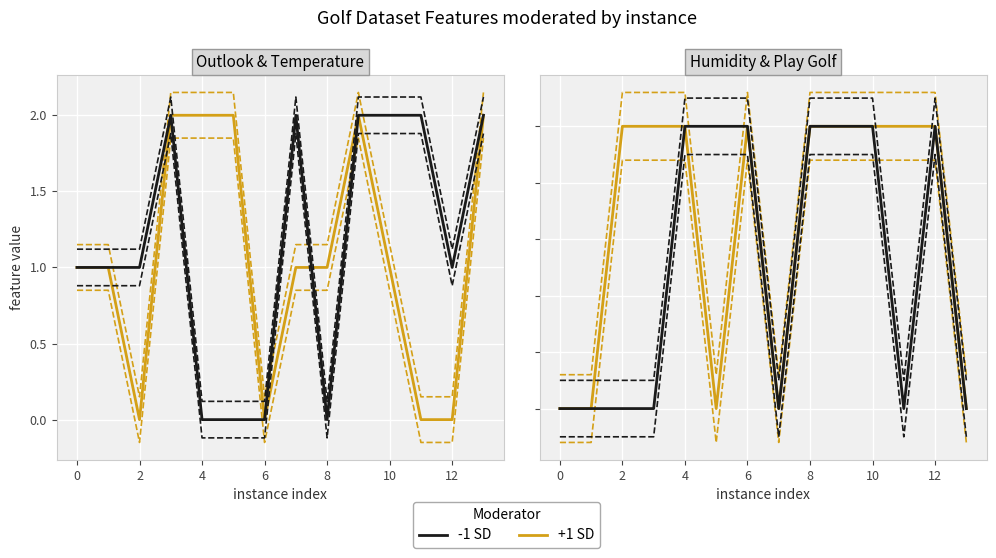

Which series changed the most between 2 and 9?

+1 SD (Outlook)